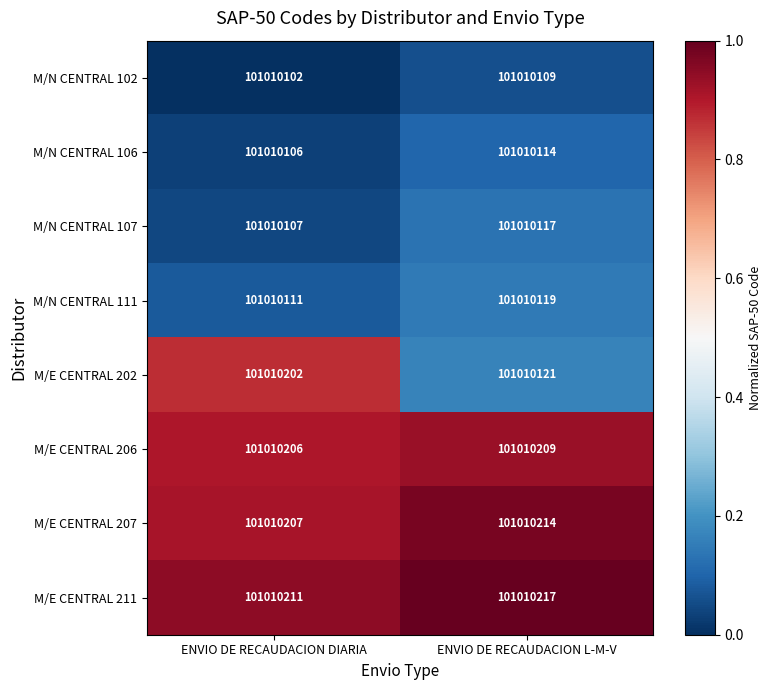

What is the smallest value displayed?

101010102